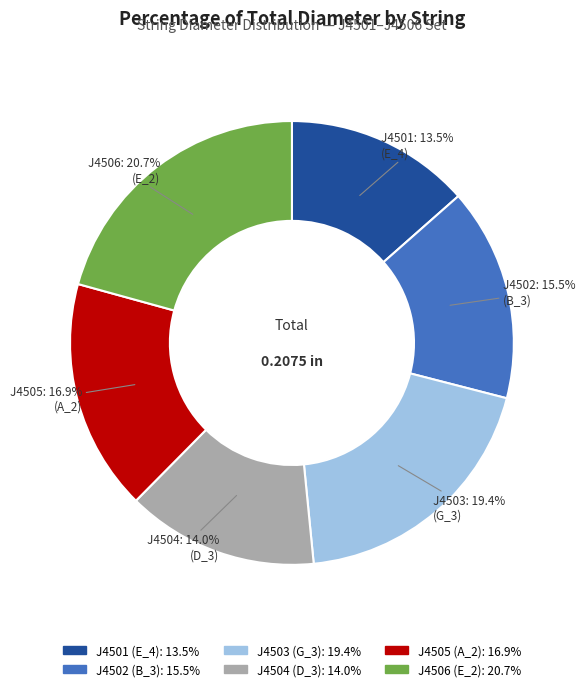

Is J4505 the majority of the pie?

No